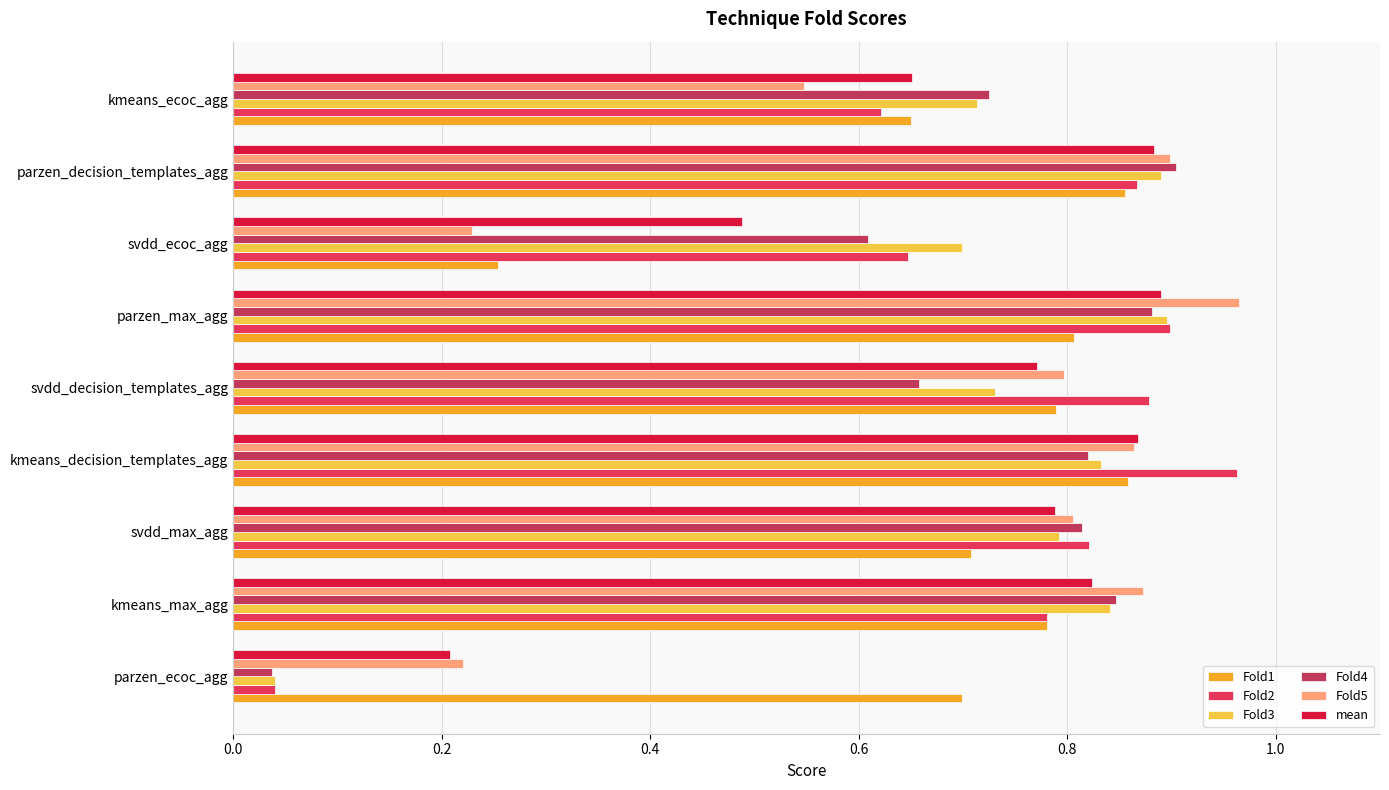

True or false: Fold4 has a value of 1.2 at kmeans_decision_templates_agg.

False